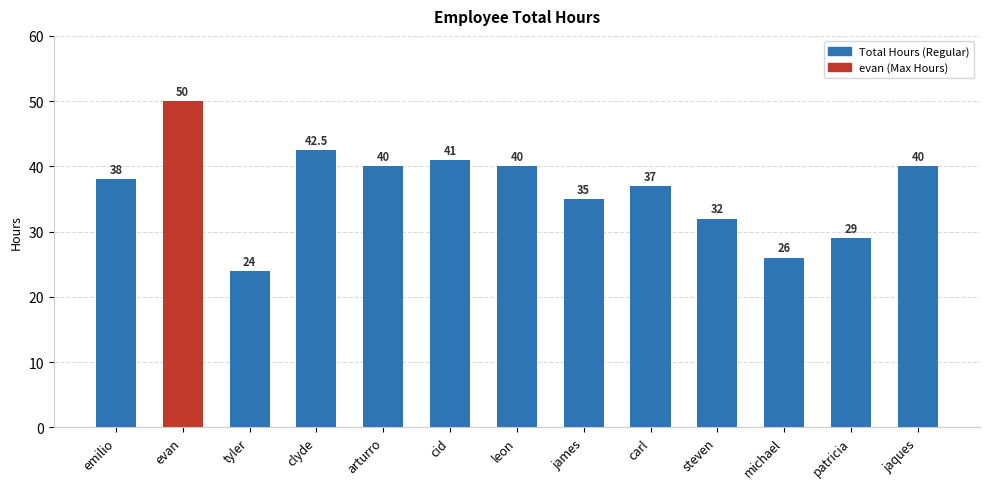

Where is the data nearest to the value 37?

carl